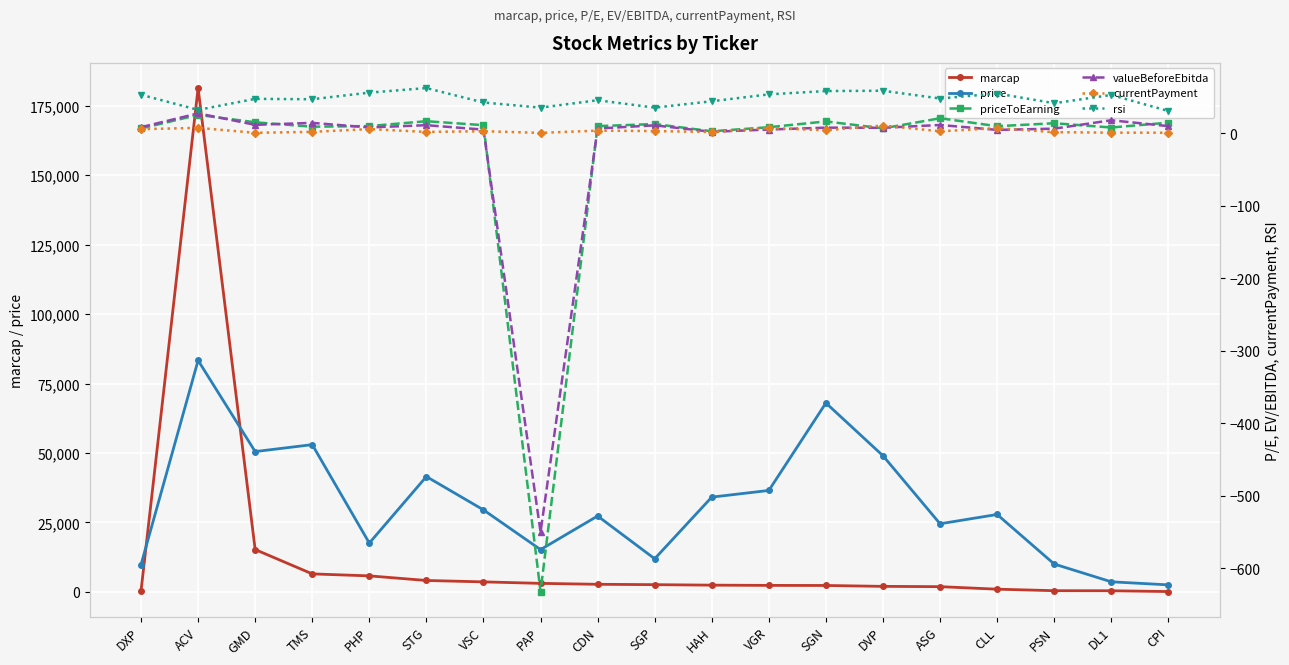

Reading left to right, what are all the values shown in this chart?

marcap: 289.0	181412.0	15220.0	6452.0	5737.0	4078.0	3577.0	3040.0	2703.0	2574.0	2399.0	2309.0	2280.0	1960.0	1854.0	947.0	400.0	382.0	91.0
price: 9800.0	83333.0	50500.0	53000.0	17547.0	41500.0	29500.0	15200.0	27300.0	11902.0	34100.0	36500.0	68000.0	49000.0	24500.0	27850.0	10000.0	3600.0	2500.0
priceToEarning: 6.8	25.5	15.3	9.2	10.1	16.8	11.3	-631.9	10.0	12.9	2.9	8.5	16.5	6.9	20.9	9.9	14.0	8.1	14.8
valueBeforeEbitda: 8.5	27.6	11.8	14.5	8.2	11.3	5.2	-549.8	6.7	11.1	2.2	5.3	7.9	7.7	11.6	4.8	6.5	18.1	10.0
currentPayment: 5.8	7.6	0.8	2.1	5.9	2.0	3.0	0.7	3.8	3.2	1.9	7.3	4.3	10.8	2.9	7.2	1.7	1.0	0.9
rsi: 53.3	32.4	47.6	47.1	56.2	62.5	42.6	35.5	45.7	35.5	44.3	53.8	58.4	58.8	48.1	55.0	41.6	53.0	30.9